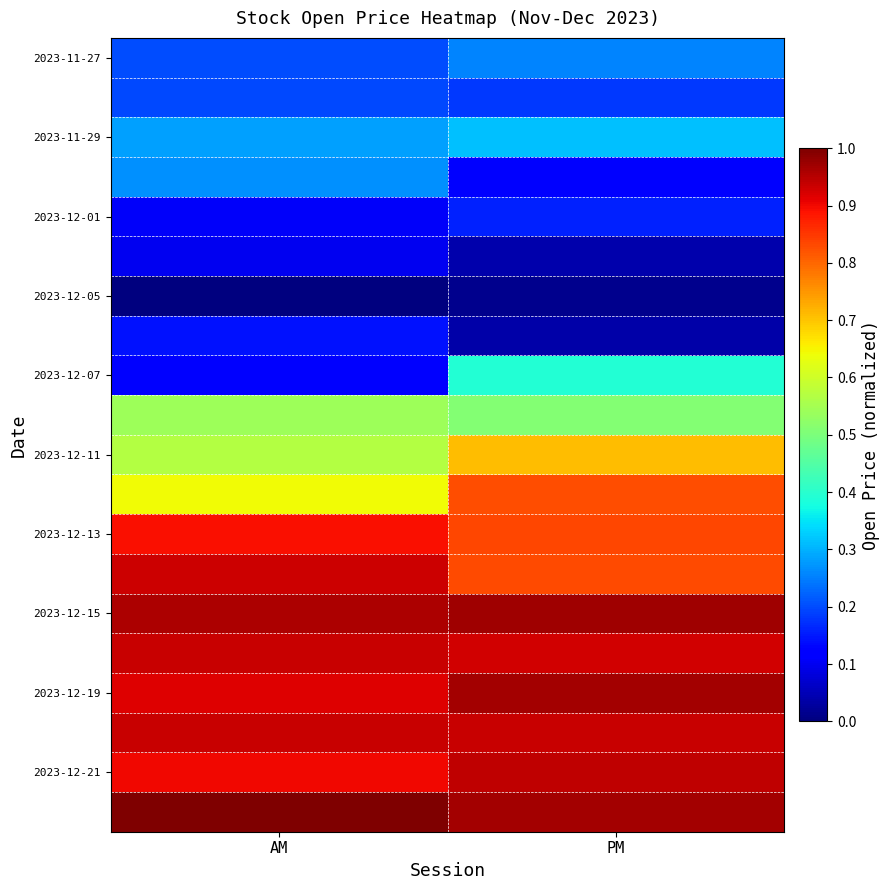

What is the total value across all series at AM?

10.6